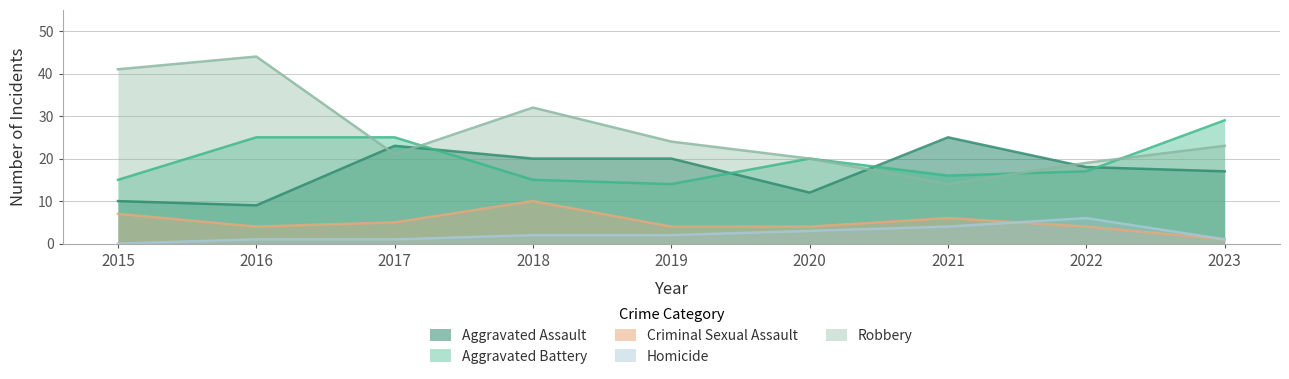

What is the total value across all series at 2022?

64